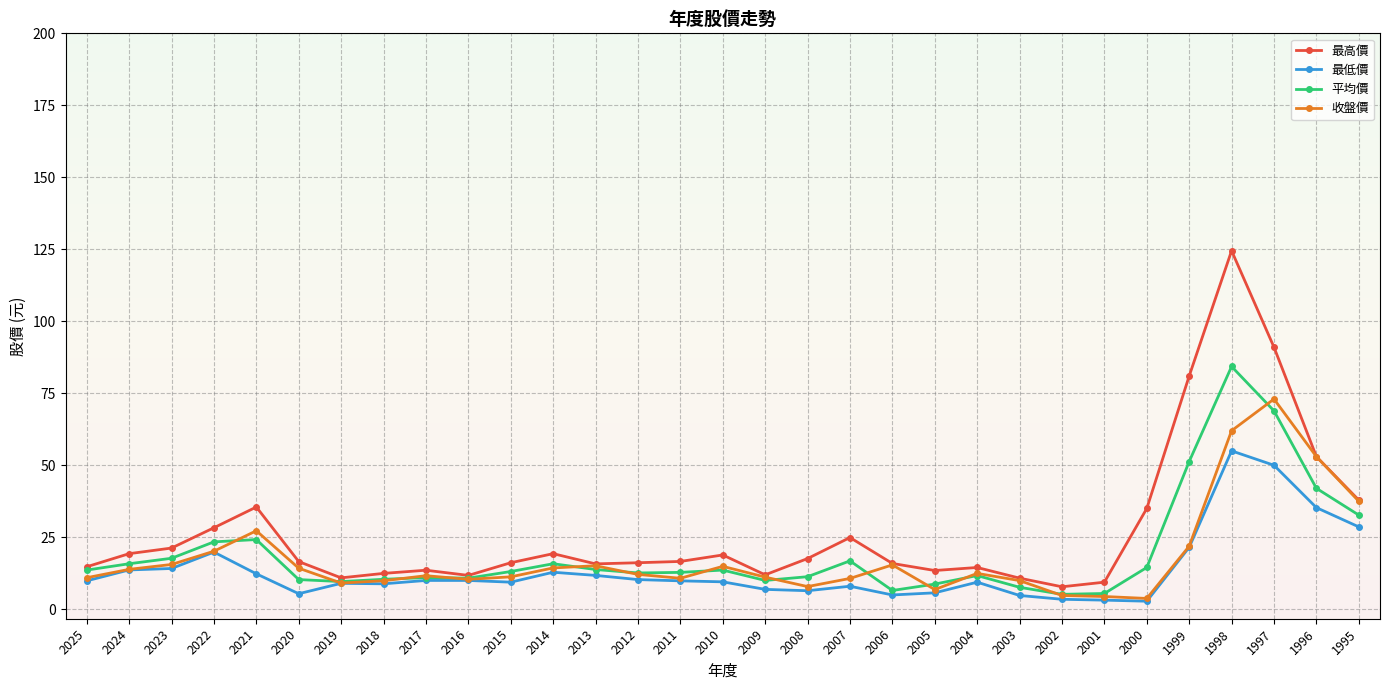

What is the highest value of the 平均價 series?

84.3